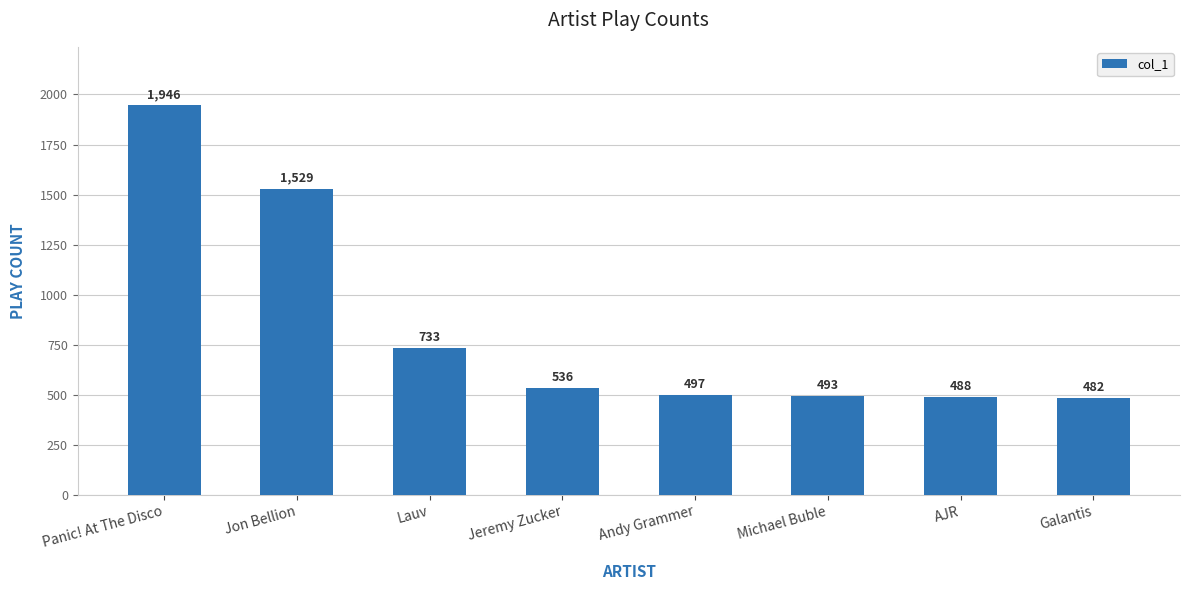

Reading left to right, list all the values displayed in this chart.

Panic! At The Disco=1946	Jon Bellion=1529	Lauv=733	Jeremy Zucker=536	Andy Grammer=497	Michael Buble=493	AJR=488	Galantis=482